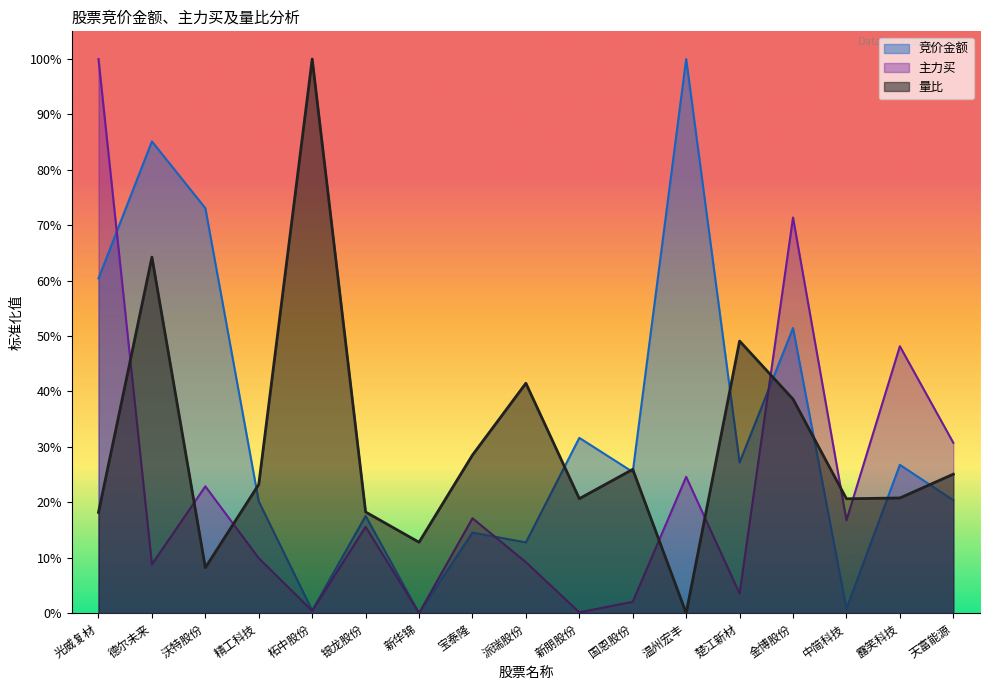

What is the sum of the 主力买 values at 银龙股份 and 柘中股份?

0.2